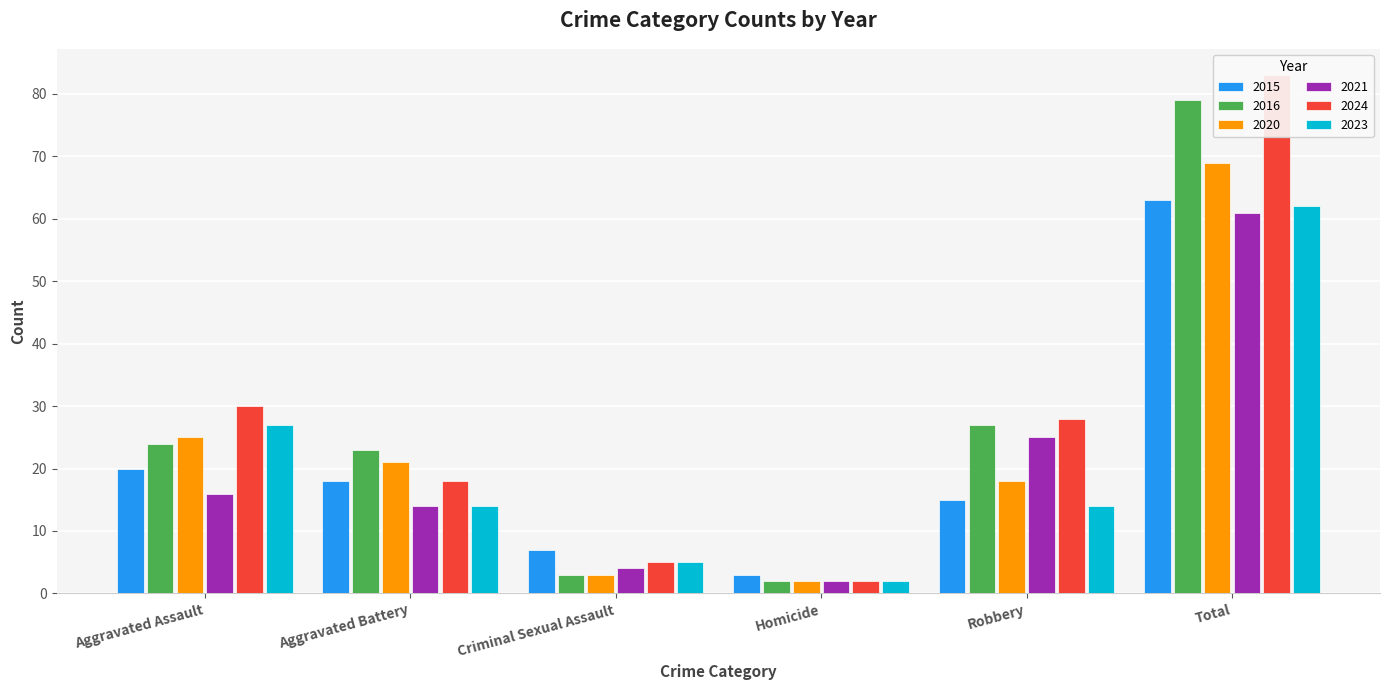

What is the total value across all series at Total?

417